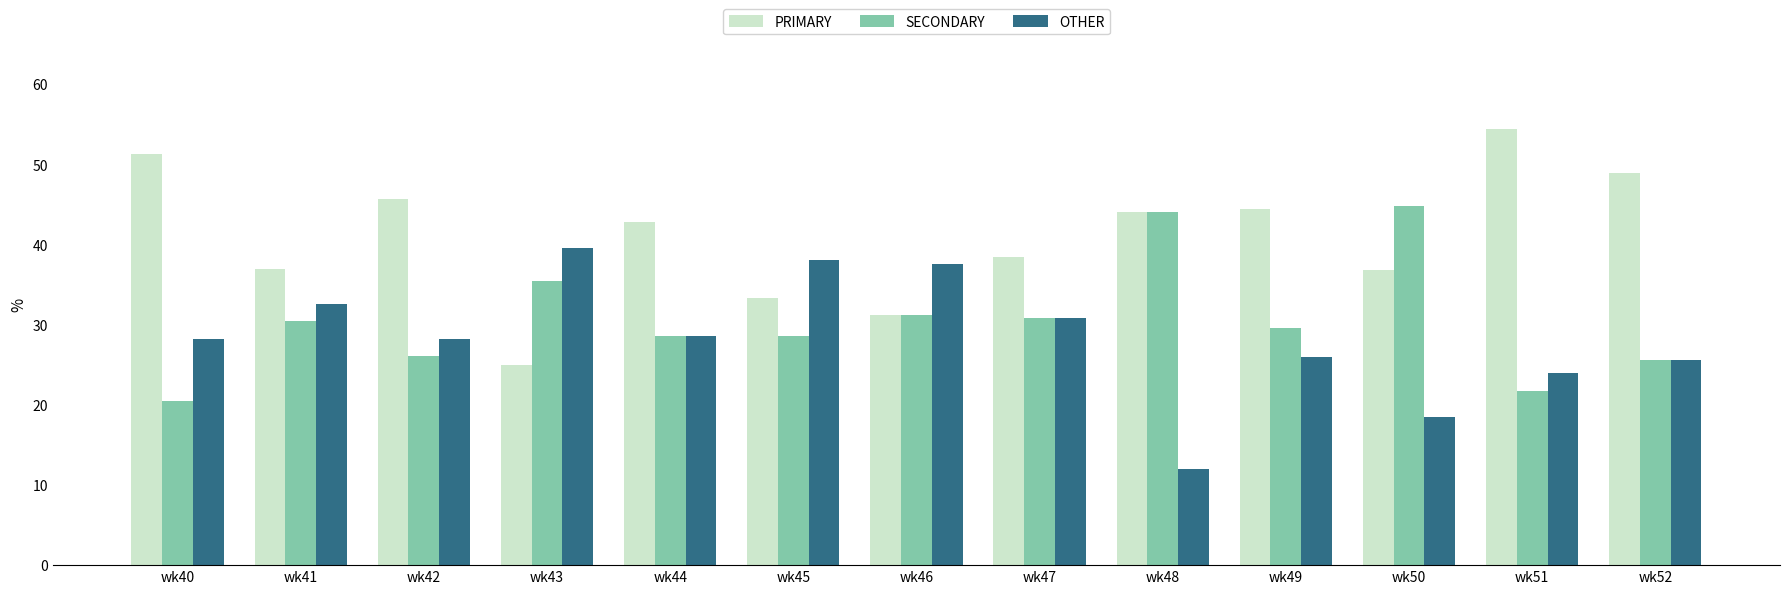

Is the value of SECONDARY at wk45 greater than the value of PRIMARY at wk47?

No